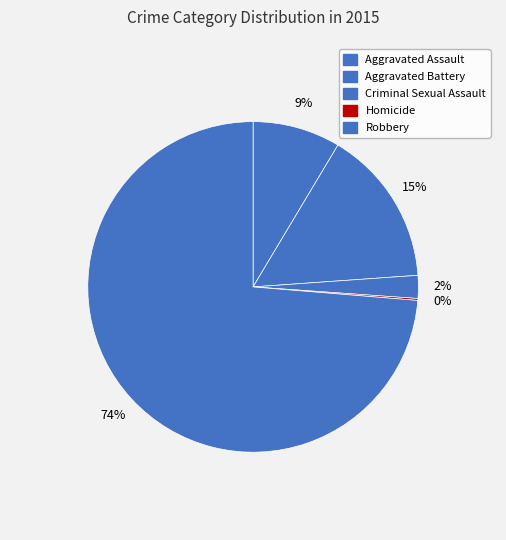

Which category has the smallest portion of the pie?

Homicide